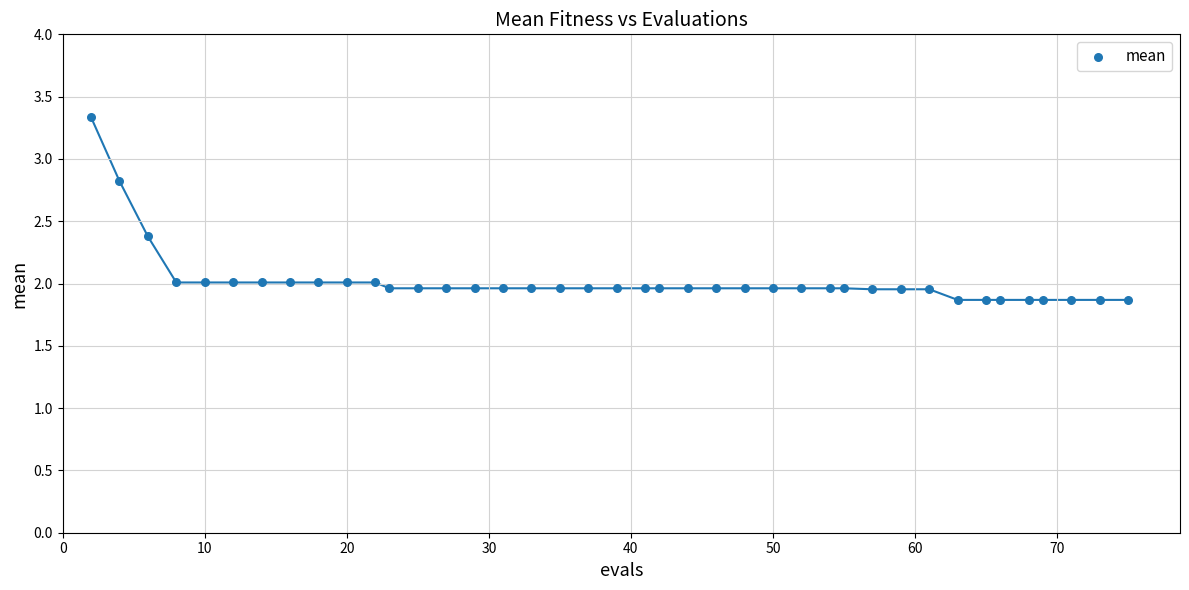

What is the range of Y values (max minus min)?

1.5